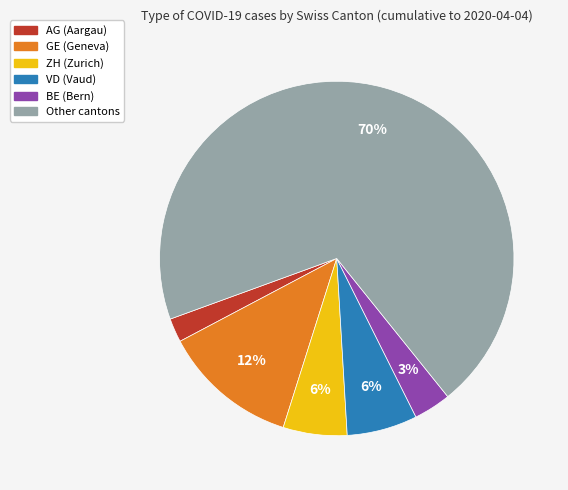

To the nearest percent, what is the average slice percentage?

17%